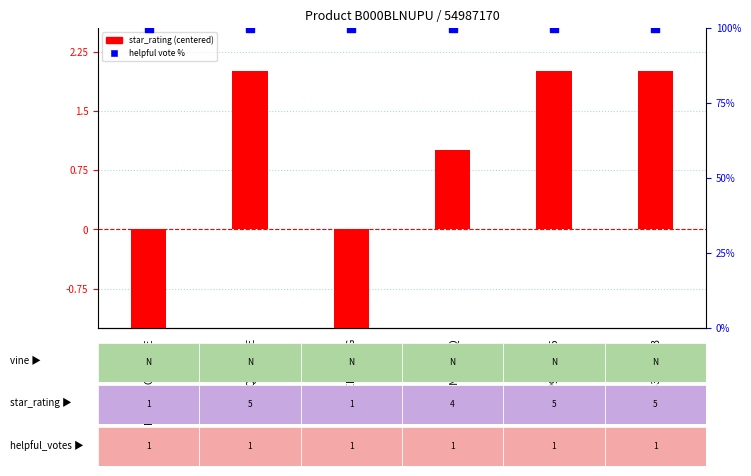

At how many categories does at least one series exceed 42?

6